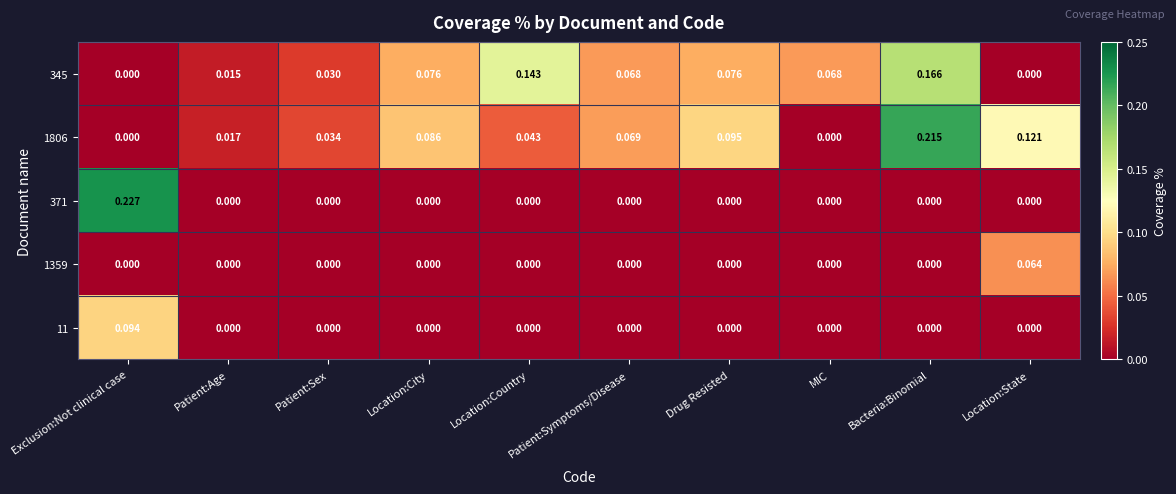

Which category has the highest value across all series?

Exclusion:Not clinical case